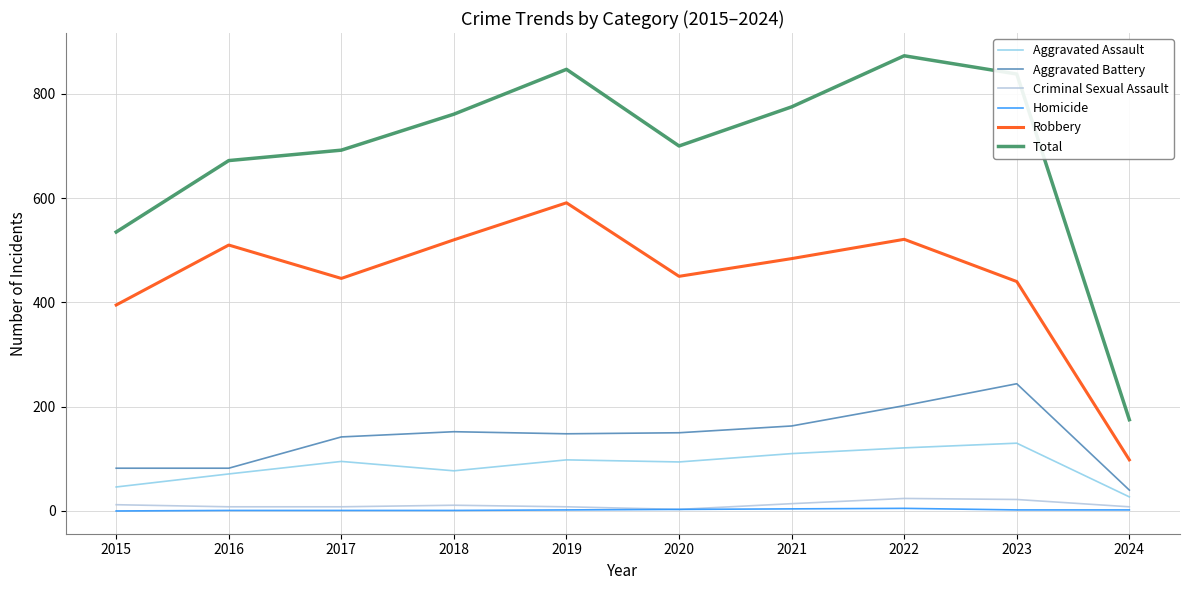

True or false: Aggravated Battery has a value of 40 at 2024.

True